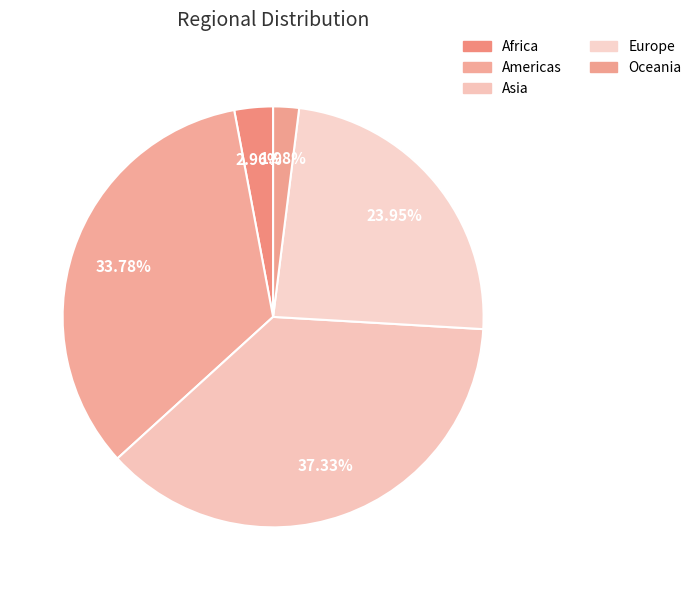

To the nearest percent, what percentage of the pie is Asia?

37%